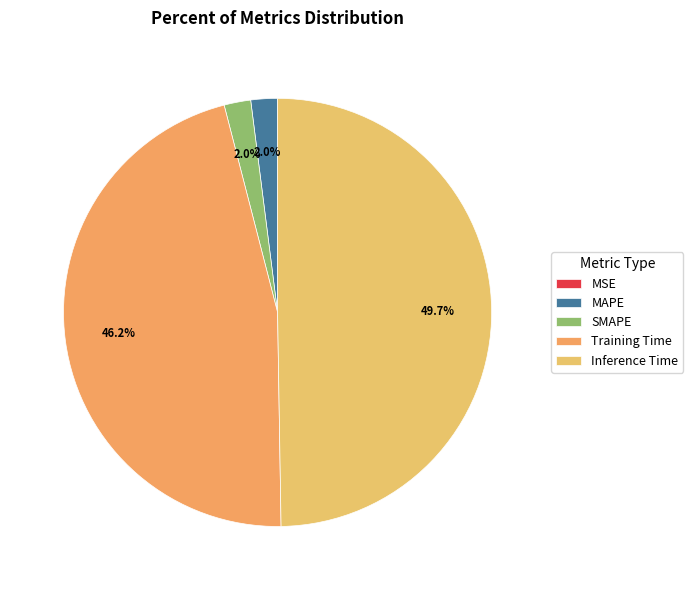

What is the smallest slice in the pie chart?

MSE